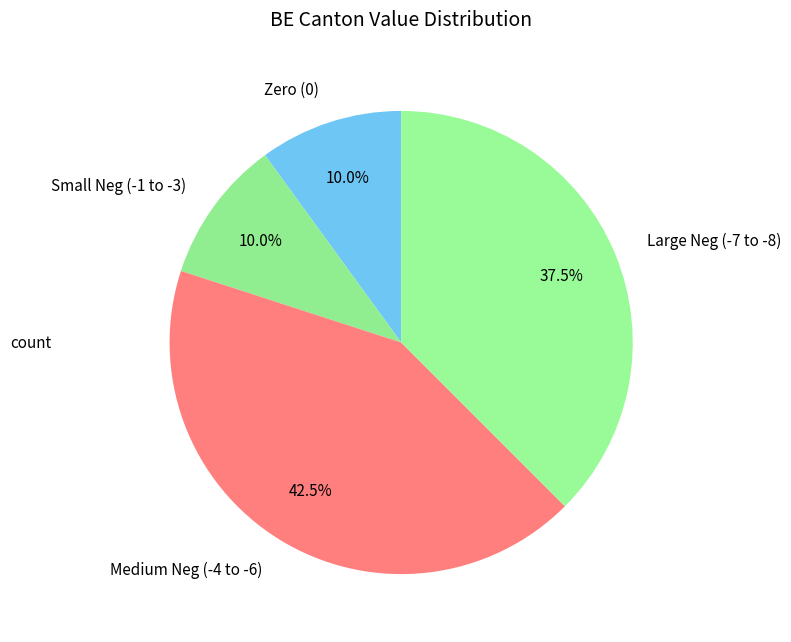

Approximately how many times larger is the value at Medium Neg (-4 to -6) compared to Large Neg (-7 to -8)?

1.1